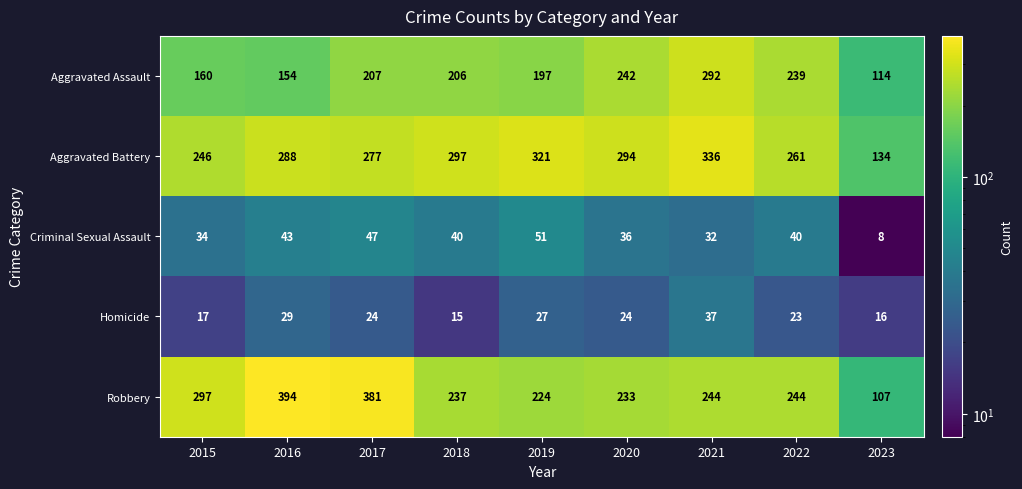

Is it true that Robbery equals 381 at 2017?

True